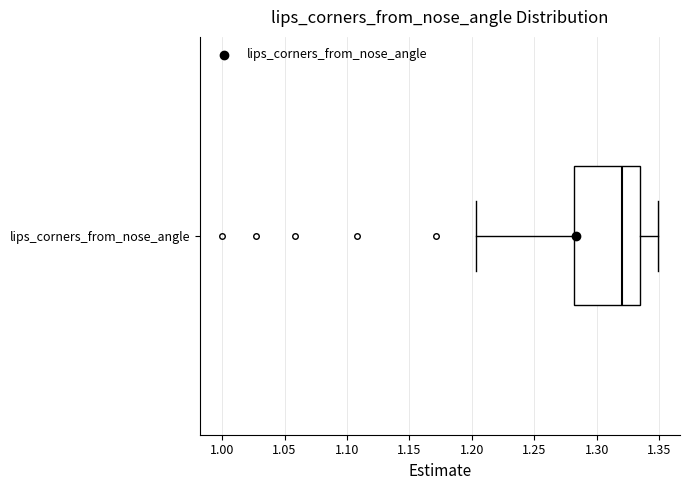

Transcribe this box plot: give where the median line is, the range the box spans, and where the two whiskers end, as read against the x-axis. The values are not printed on the chart, so give them approximately, as read against the axis.

median 1.320, box 1.280 to 1.335, whiskers 1.205 to 1.350